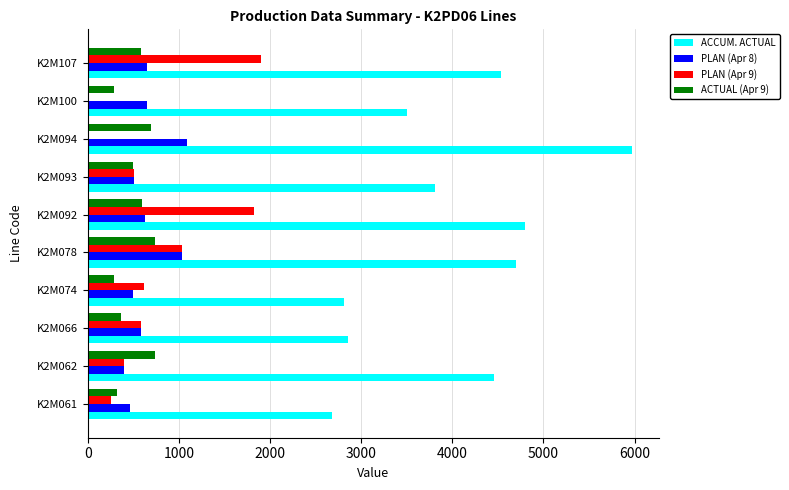

The value of ACCUM. ACTUAL at K2M061 is 3525. True or false?

False